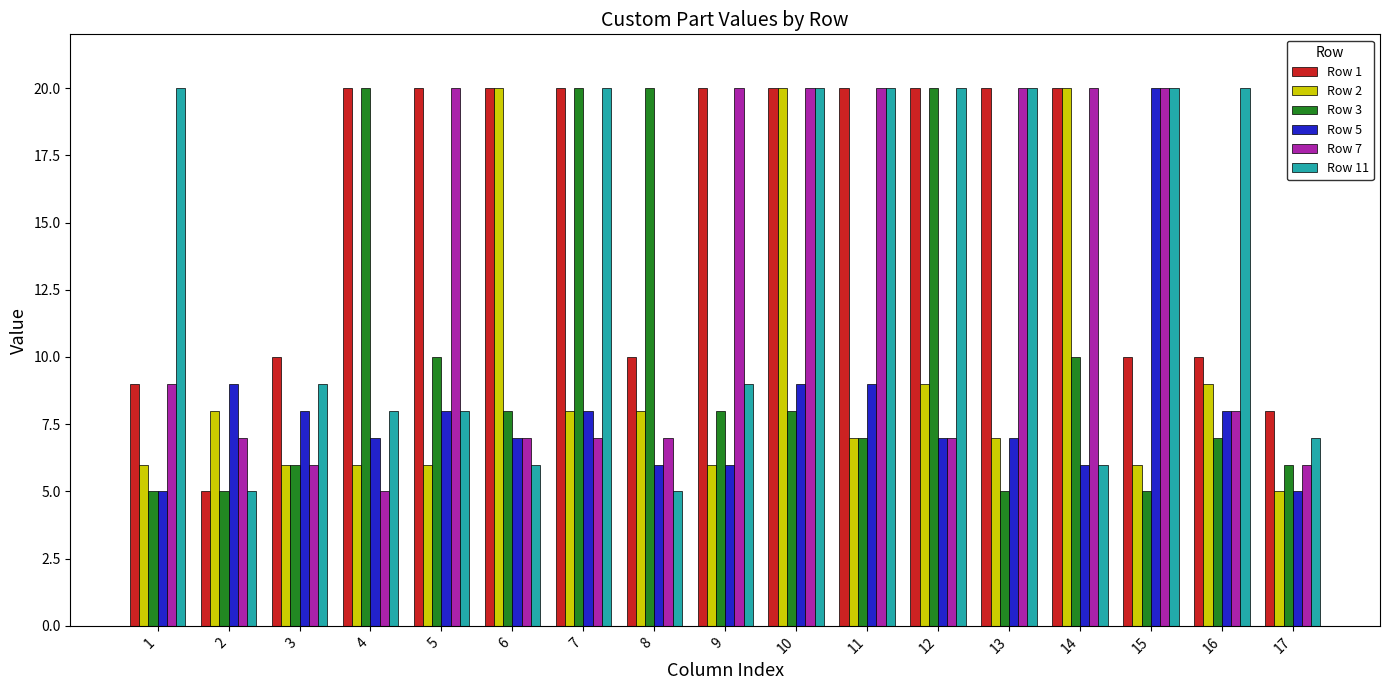

Is it true that Row 7 equals 6 at 3?

True